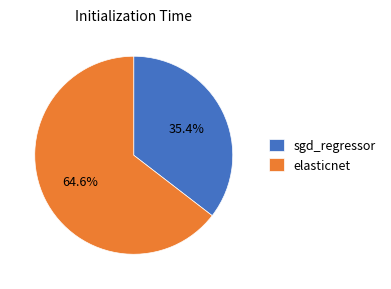

What percentage do sgd_regressor and elasticnet together represent?

100.0%